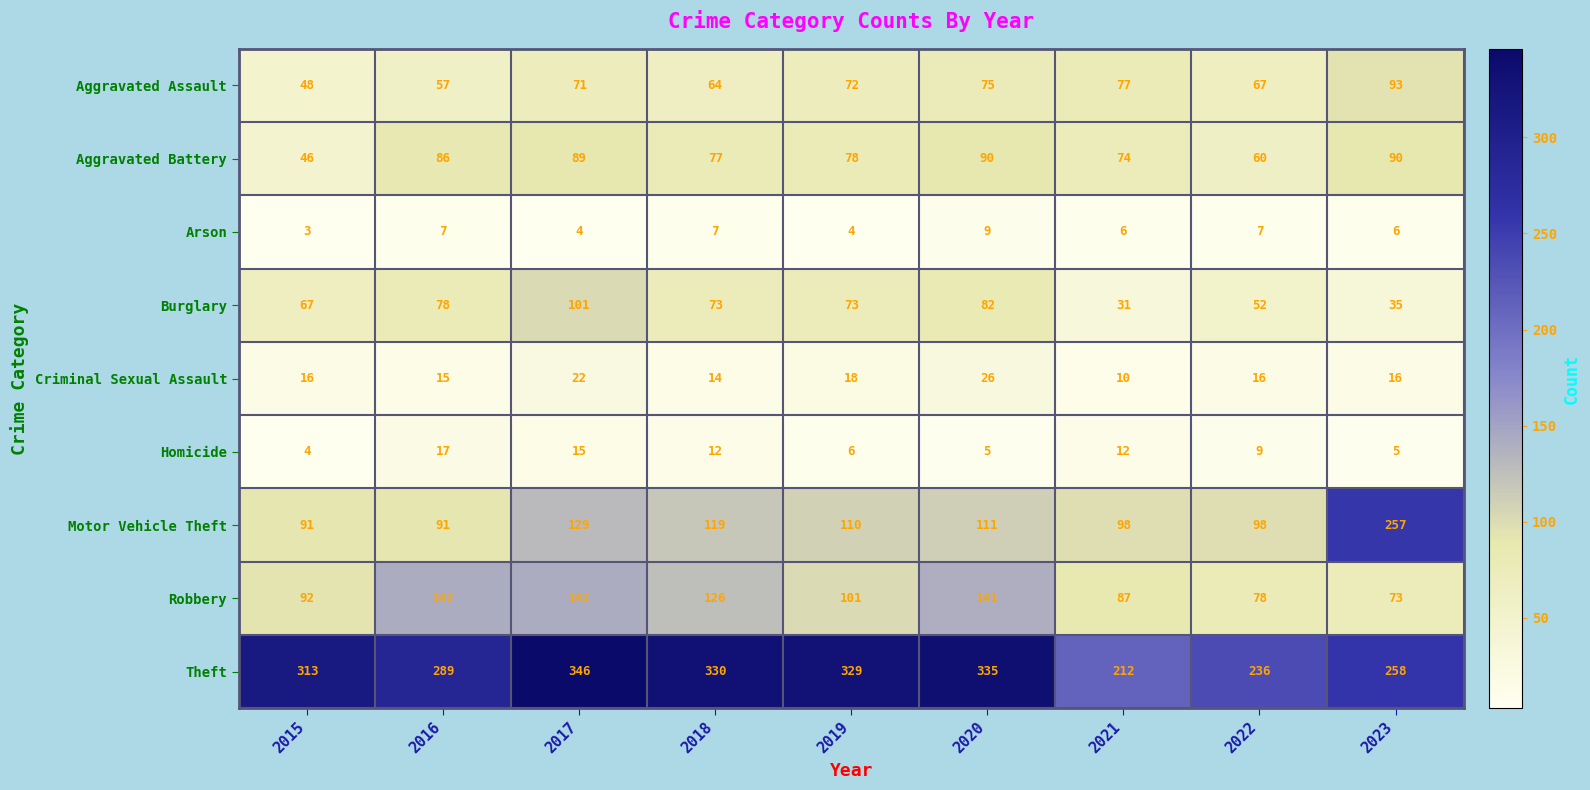

Read the Criminal Sexual Assault value at 2021.

10